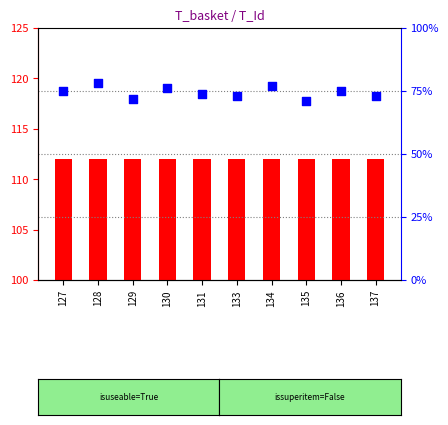

What are all the series names shown in the legend?

T_basket, percentile rank within the sample